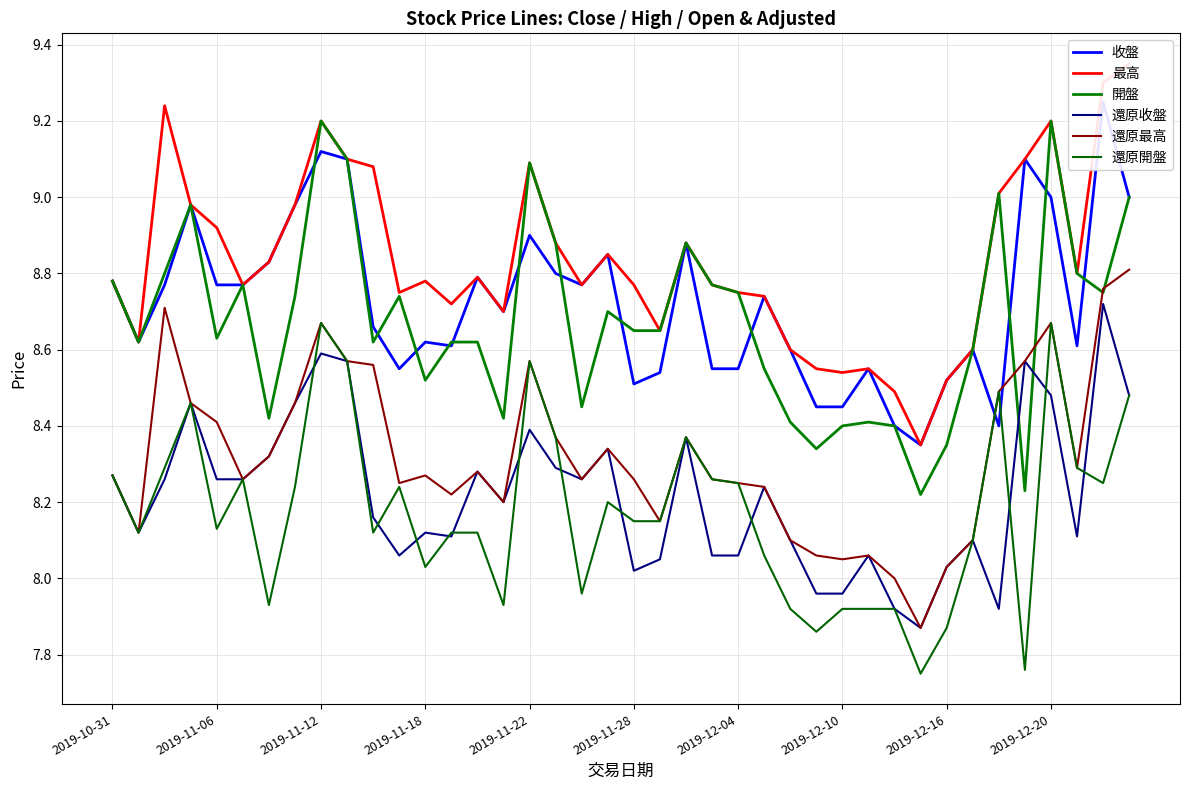

What is the difference between the maximum and minimum values in the 開盤 series?

1.0